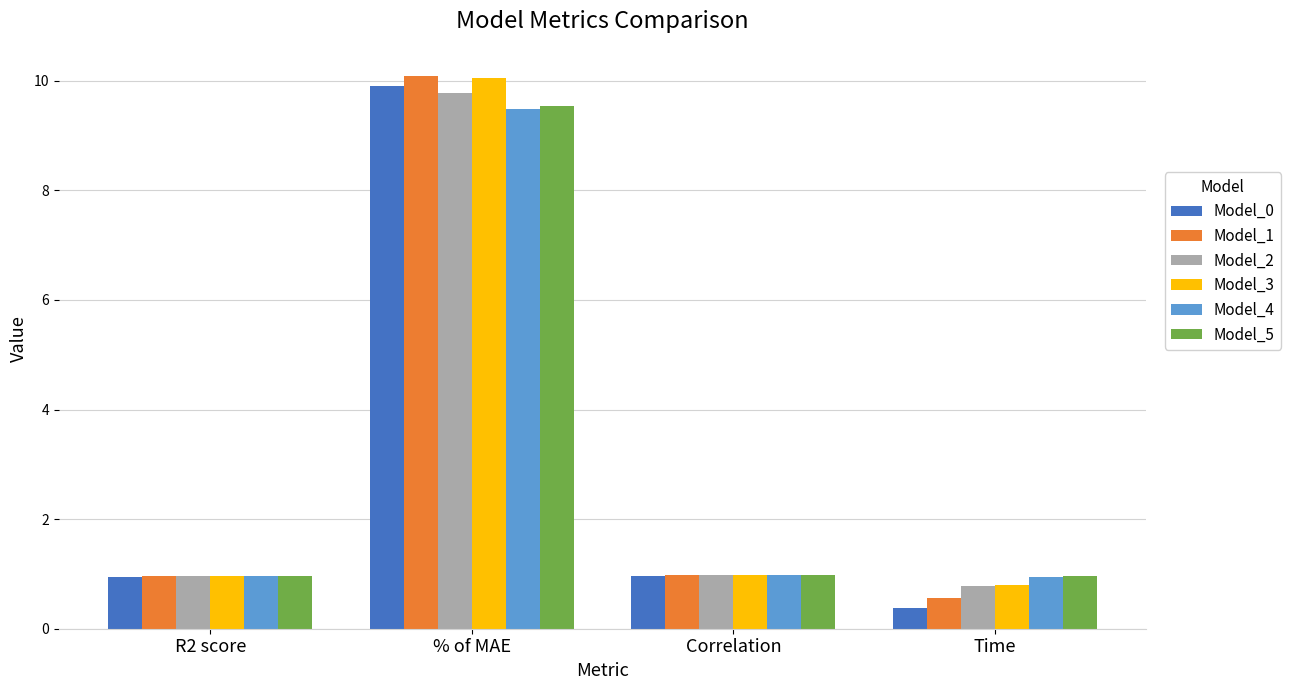

Is it true that Model_2 equals 1.0 at R2 score?

True